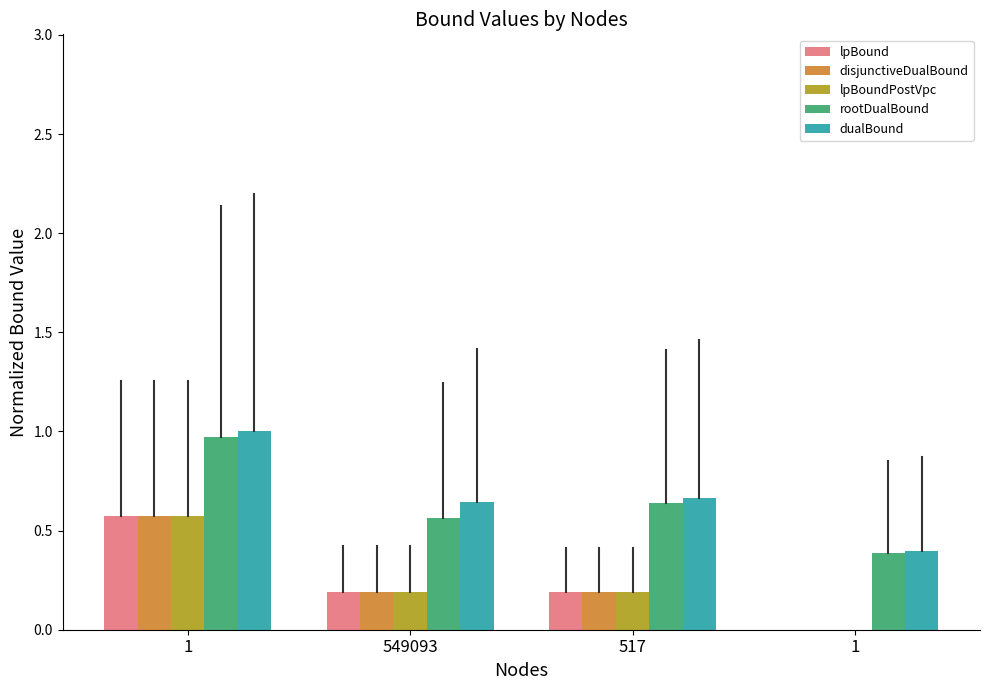

At how many categories does at least one series exceed 0?

4